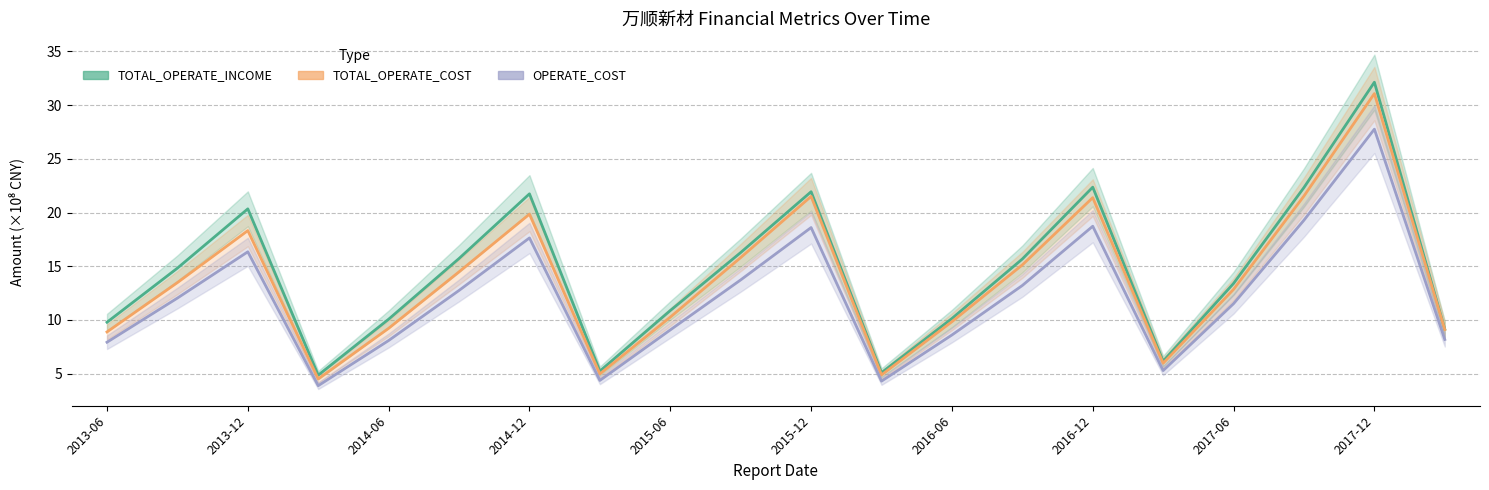

What is the label of the 8th point from the left?

2016-12